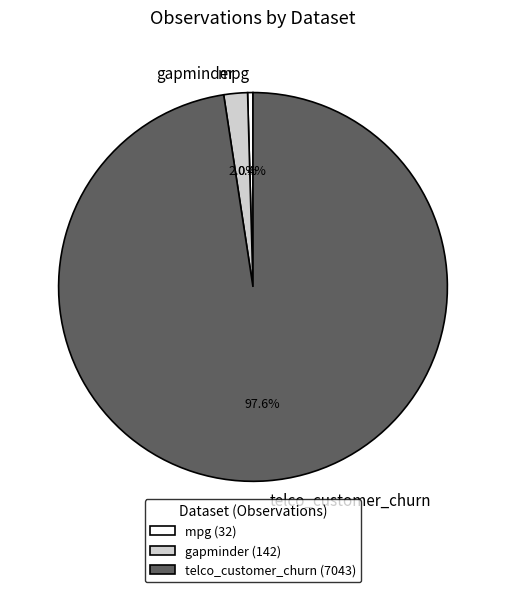

Which slice is the largest?

telco_customer_churn